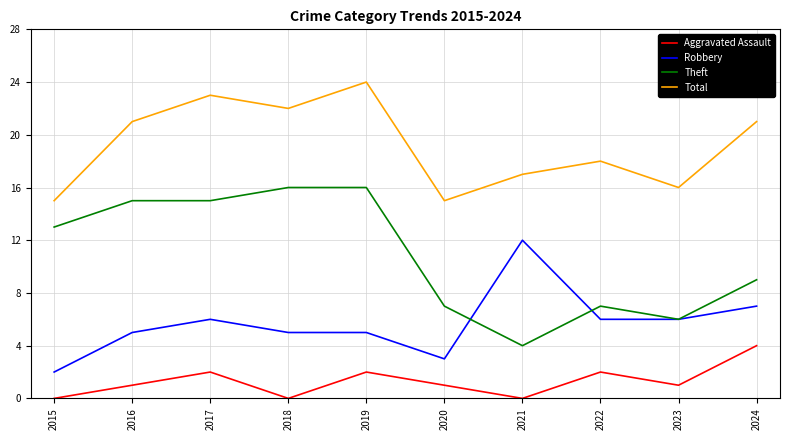

What is the average value of the Aggravated Assault series?

1